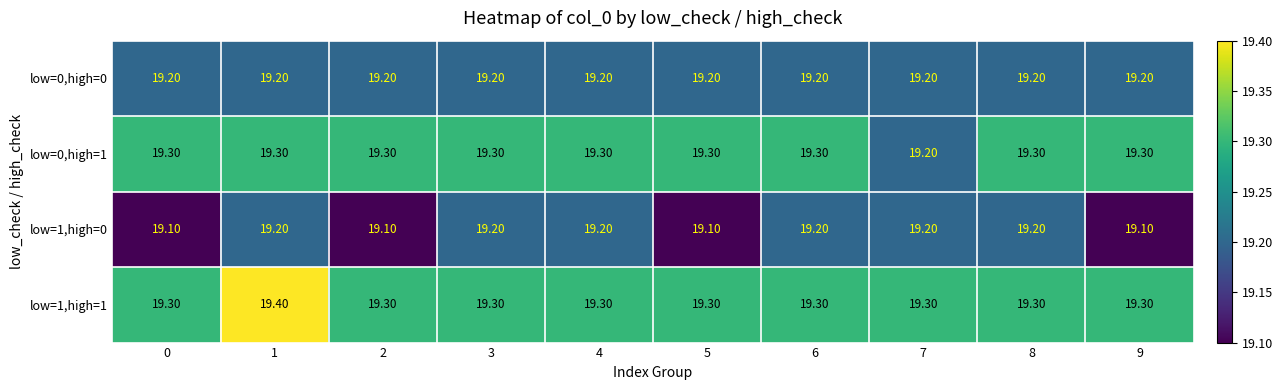

At how many categories does at least one series exceed 19?

10